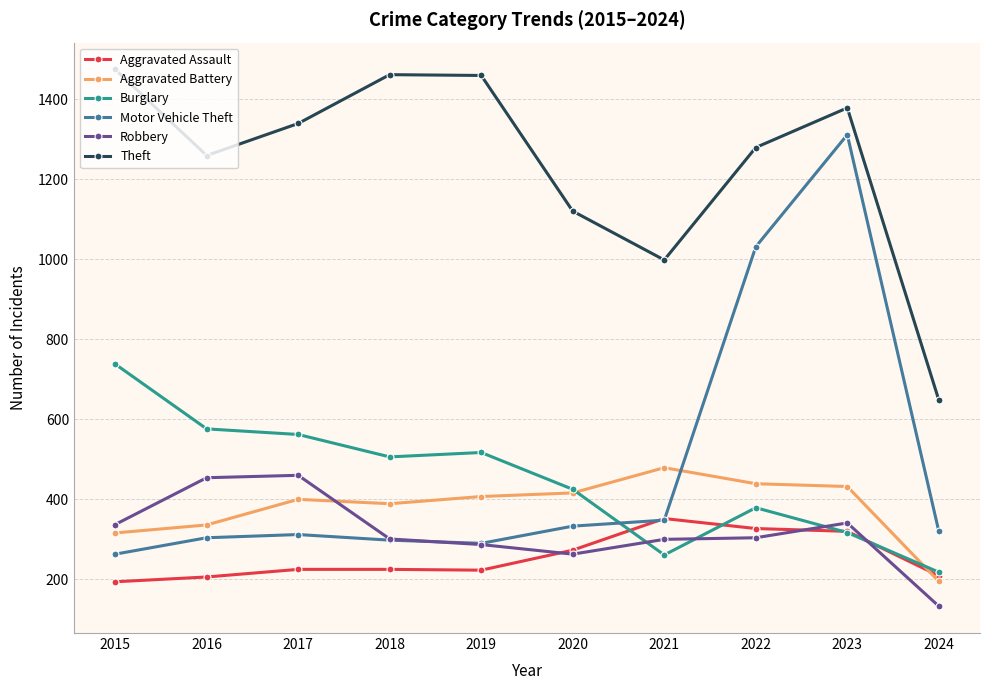

How many data points in Burglary are less than 506?

5